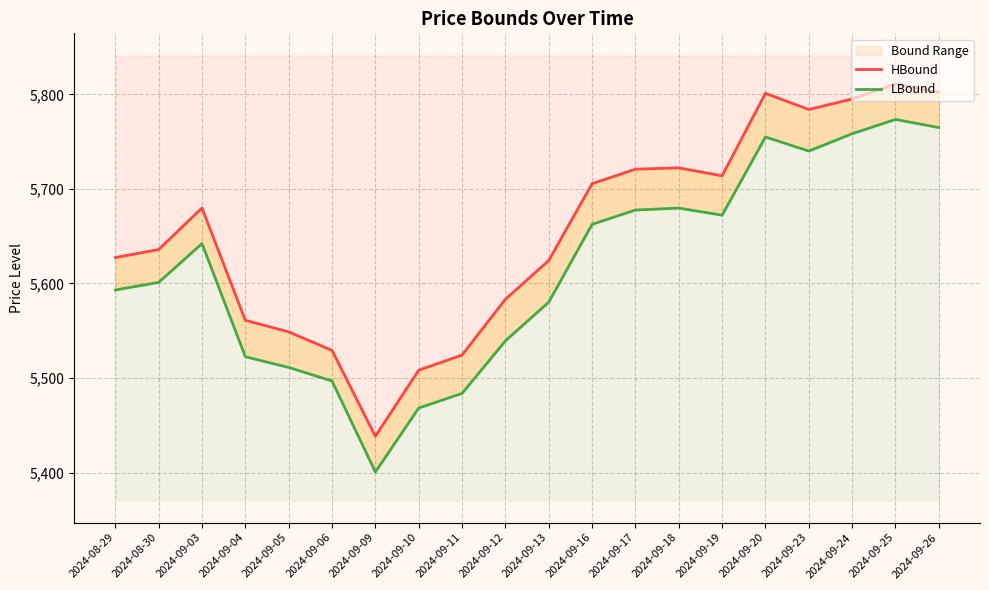

What is the minimum value shown in the chart?

5400.6